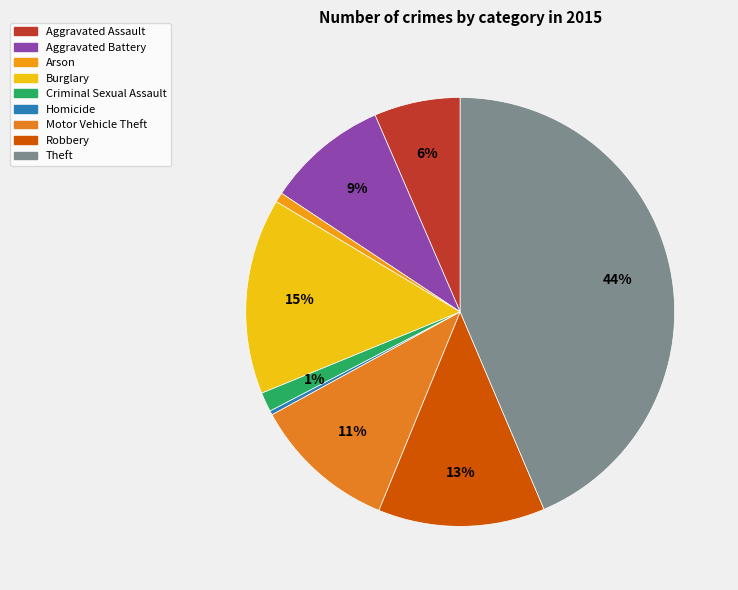

What is the largest slice in the pie chart?

Theft